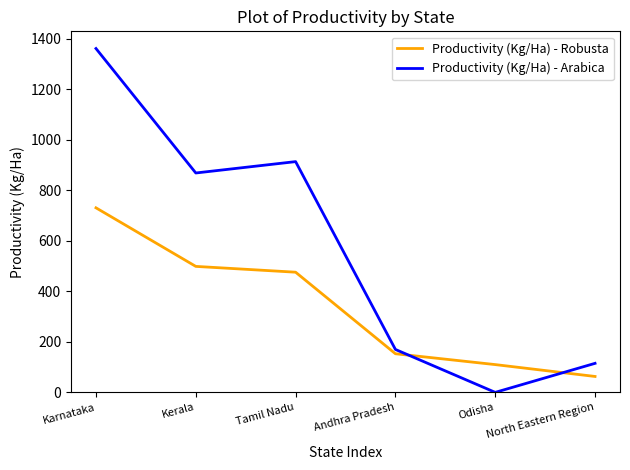

How many interior local valleys does the Productivity (Kg/Ha) - Arabica series have?

2